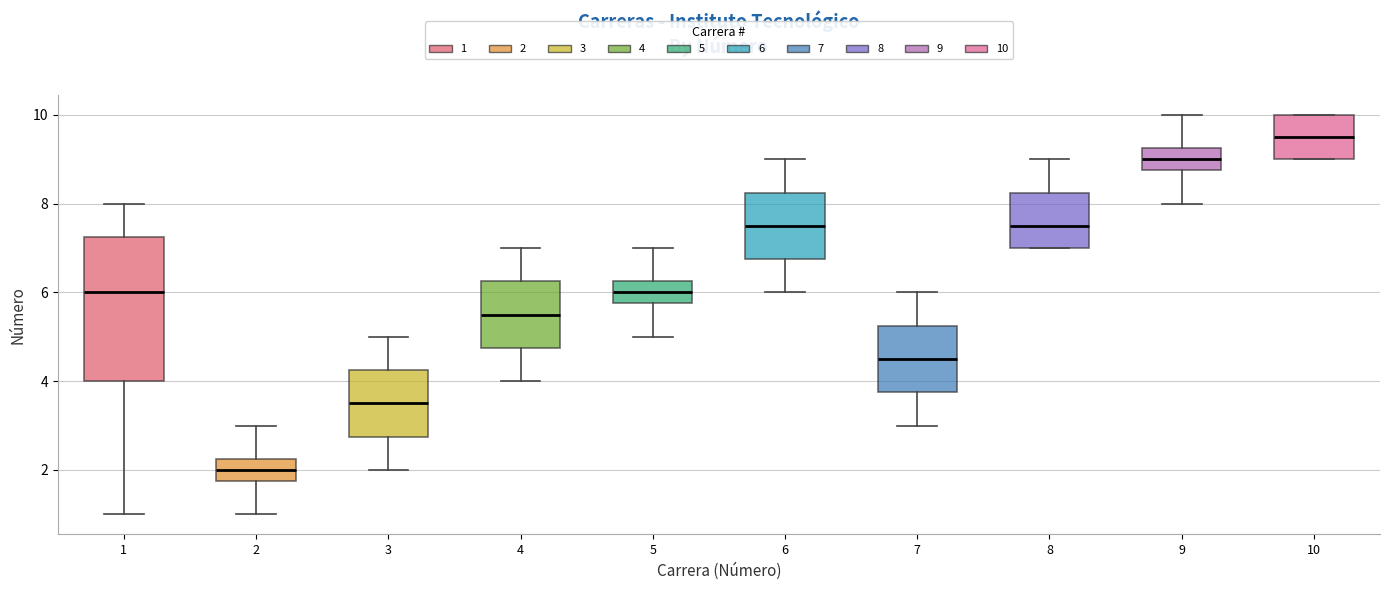

Reading left to right, read every box against the y-axis: the position of its median line, the range the box covers, and the ends of its whiskers. The values are not printed on the chart, so give them approximately, as read against the axis.

1: median 6.0, box 4.0 to 7.2, whiskers 1.0 to 8.0
2: median 2.0, box 1.8 to 2.2, whiskers 1.0 to 3.0
3: median 3.6, box 2.8 to 4.2, whiskers 2.0 to 5.0
4: median 5.6, box 4.8 to 6.2, whiskers 4.0 to 7.0
5: median 6.0, box 5.8 to 6.2, whiskers 5.0 to 7.0
6: median 7.6, box 6.8 to 8.2, whiskers 6.0 to 9.0
7: median 4.6, box 3.8 to 5.2, whiskers 3.0 to 6.0
8: median 7.6, box 7.0 to 8.2, whiskers 7.0 to 9.0
9: median 9.0, box 8.8 to 9.2, whiskers 8.0 to 10.0
10: median 9.6, box 9.0 to 10.0, whiskers 9.0 to 10.0